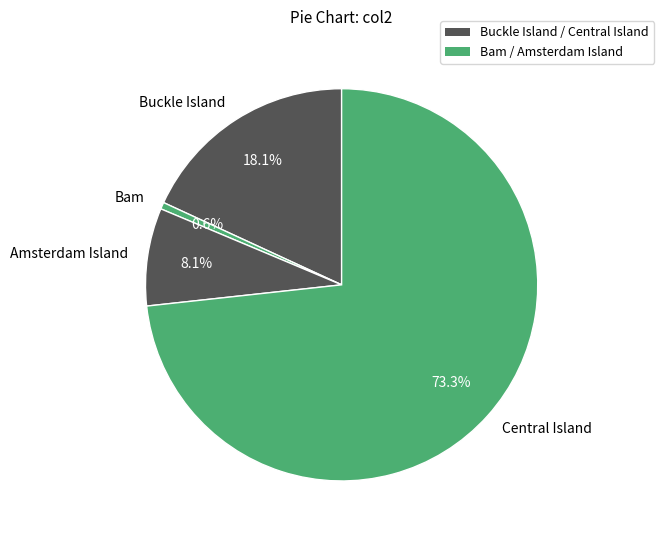

The Bam slice represents 1% of the pie. True or false?

True